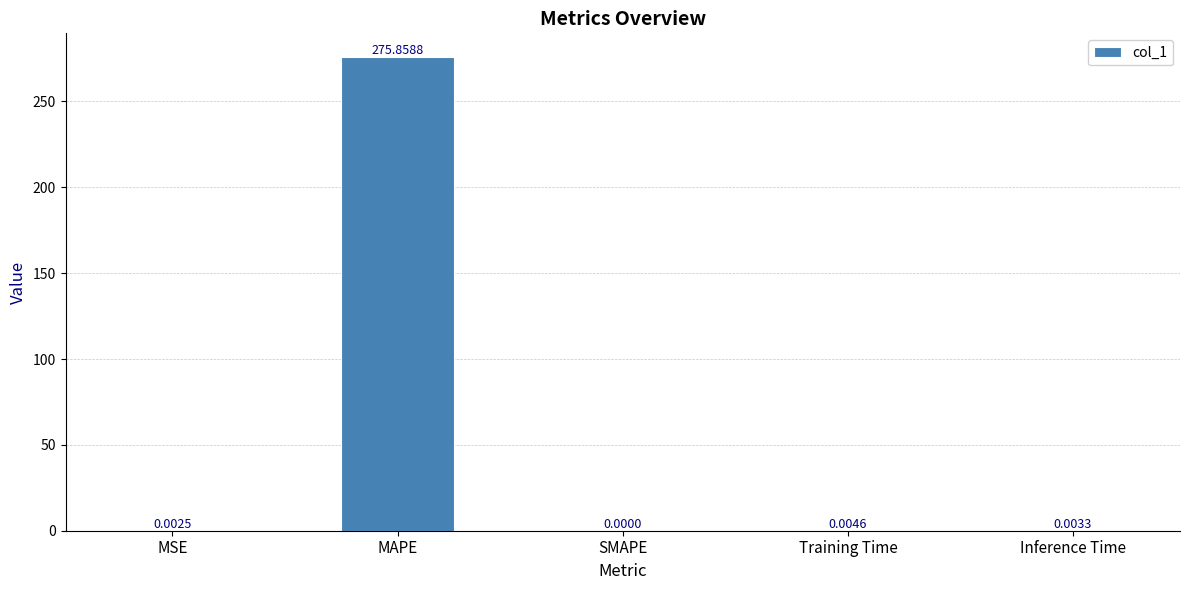

What is the sum of the values at MAPE and SMAPE?

275.9